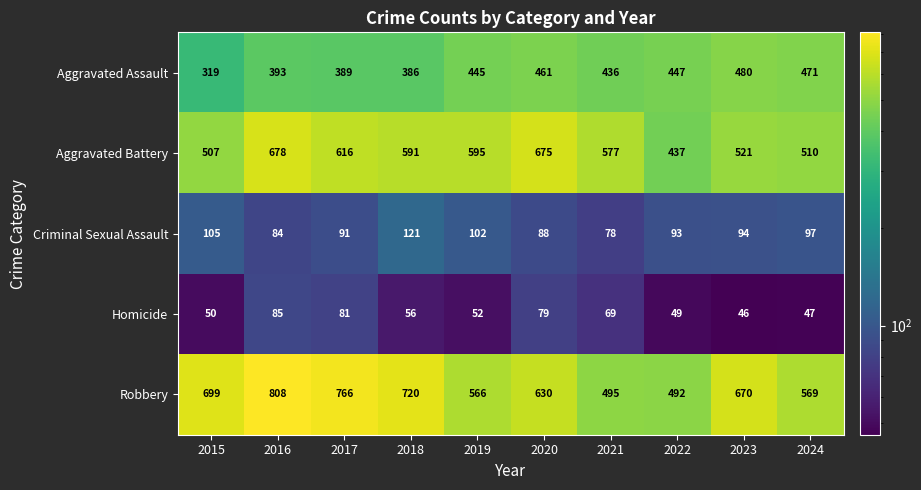

At which label does Criminal Sexual Assault reach its peak?

2018